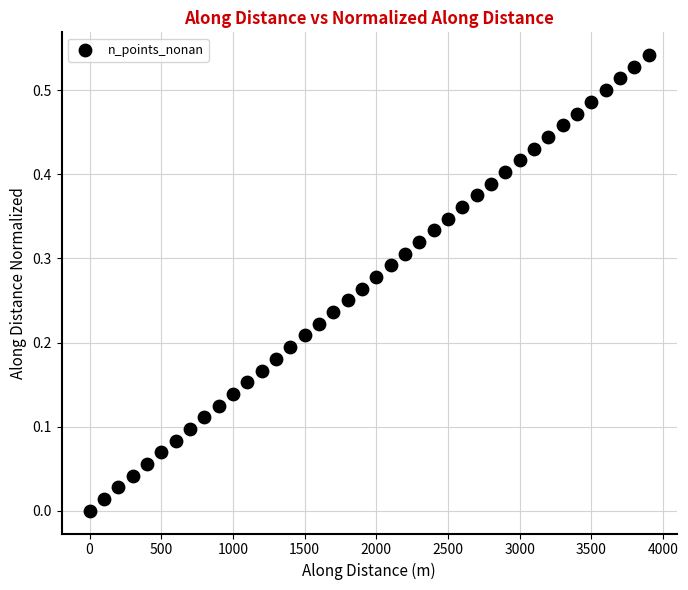

What is the range of X values (max minus min)?

3900.0